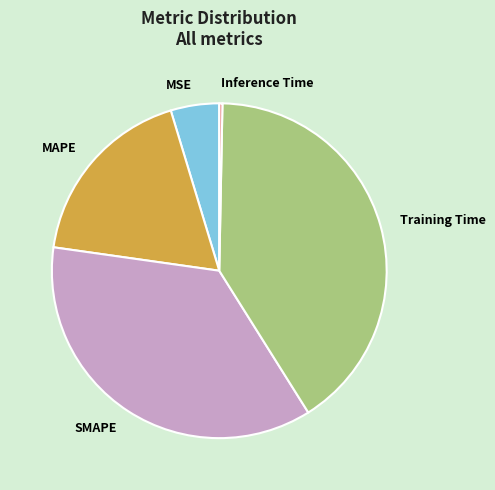

Which has a higher value, Inference Time or Training Time?

Training Time